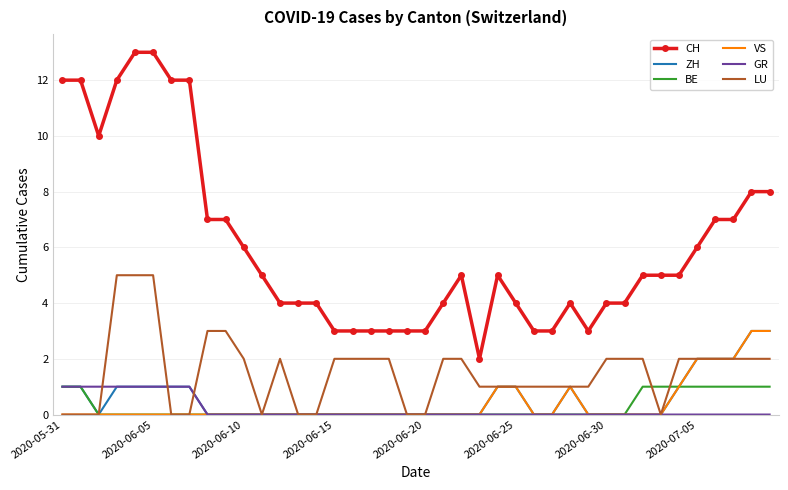

True or false: GR and CH intersect in this chart.

False